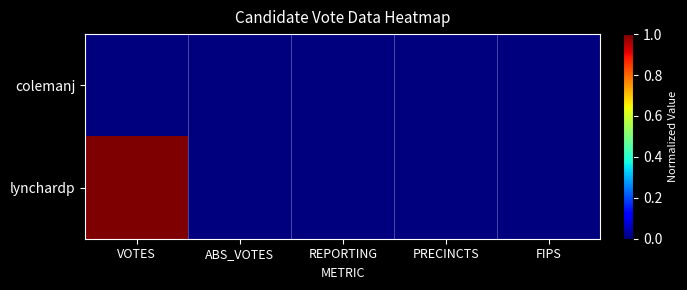

Reading left to right, list all the values displayed in this chart.

colemanj: VOTES=0	ABS_VOTES=0	REPORTING=0	PRECINCTS=0	FIPS=0
lynchardp: VOTES=1	ABS_VOTES=0	REPORTING=0	PRECINCTS=0	FIPS=0